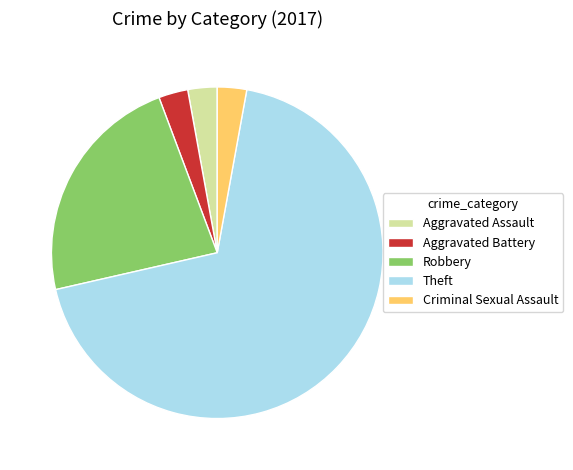

What is the majority slice?

Theft